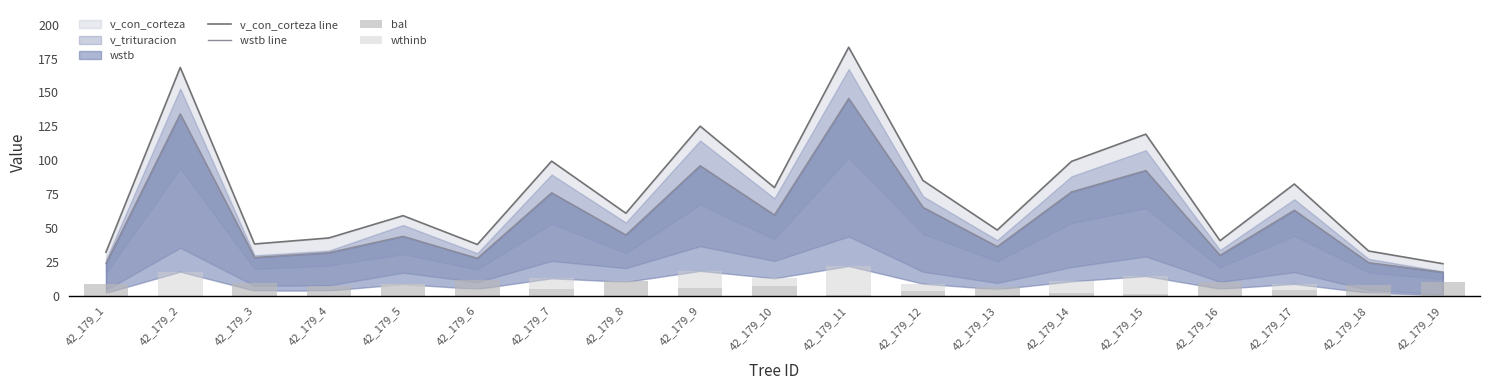

What is the difference between the v_con_corteza line values at 42_179_11 and 42_179_8?

122.6